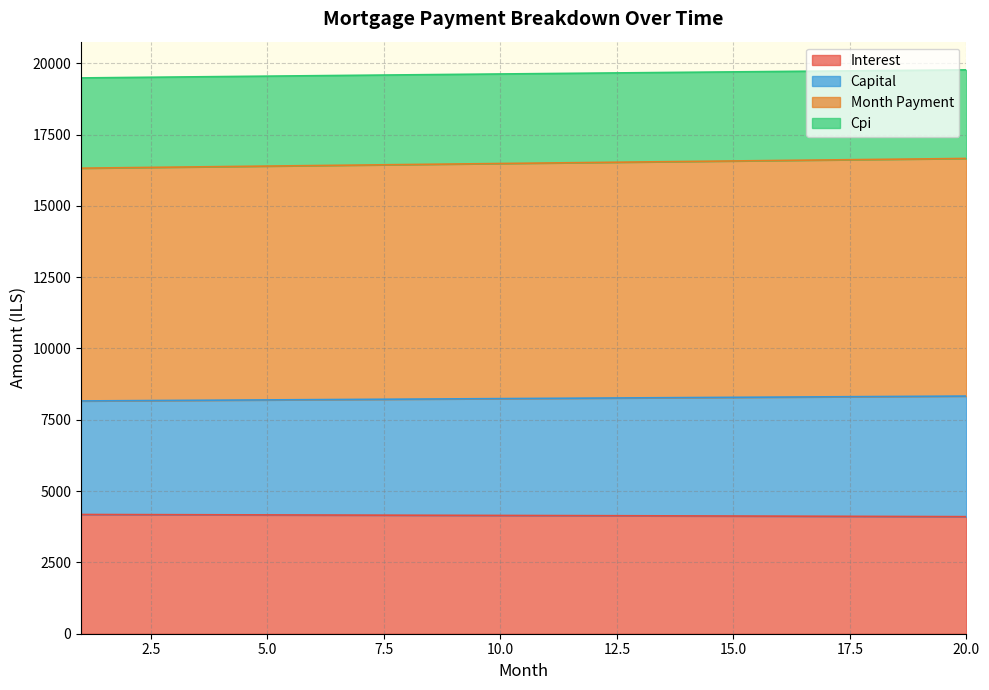

True or false: capital and month_payment intersect in this chart.

False